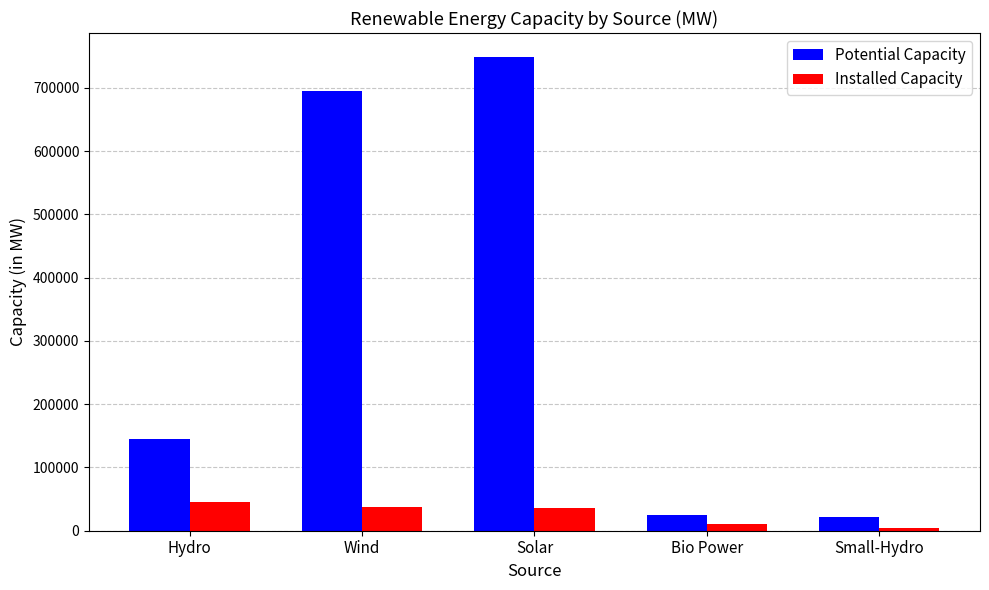

What is the difference between the maximum and minimum values in the Potential Capacity series?

727860.0